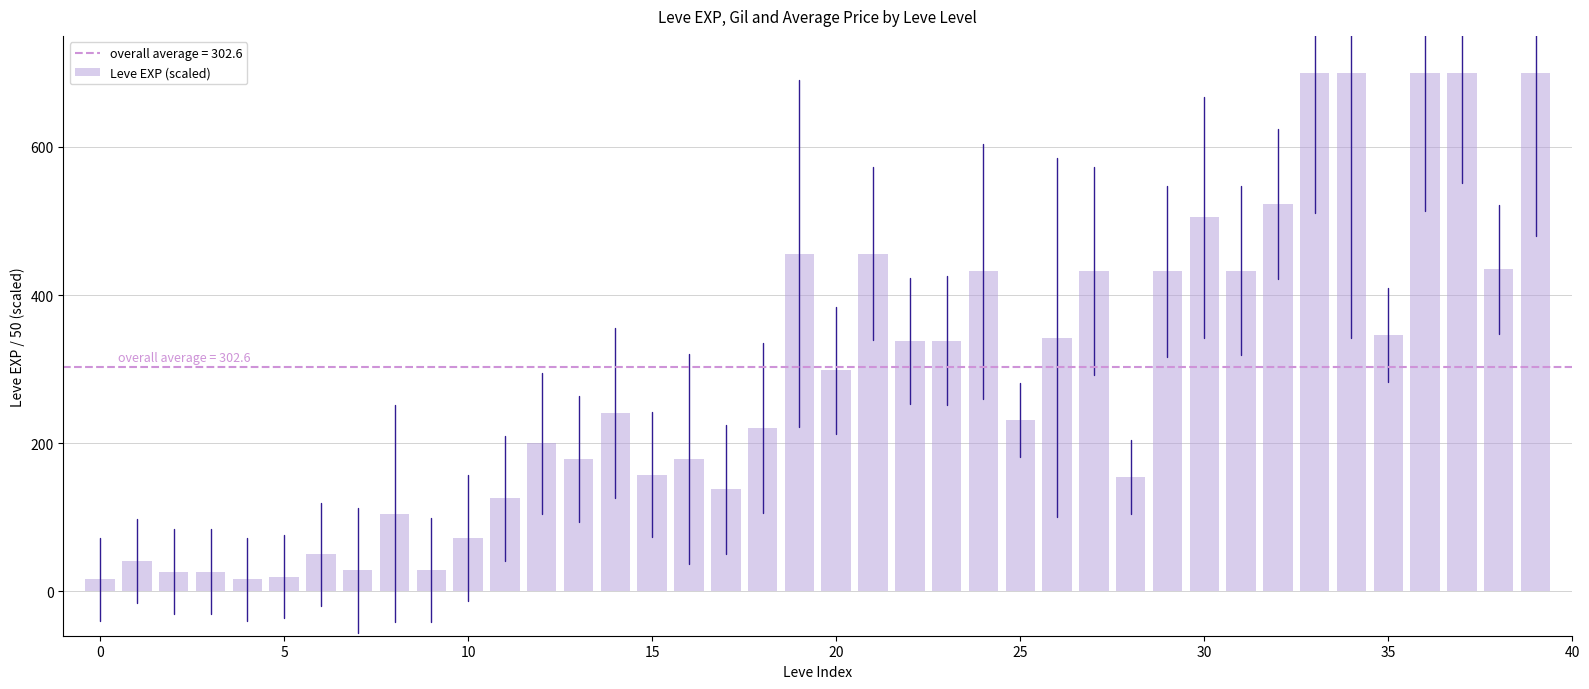

What is the difference between the maximum and second lowest values?

684.0